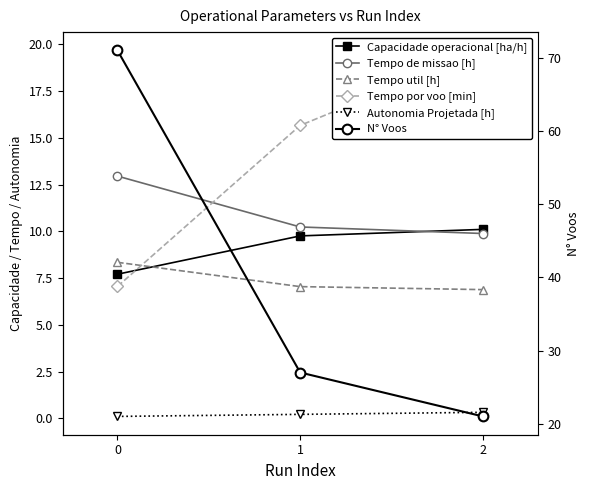

What are all the series names shown in the legend?

Capacidade operacional [ha/h], Tempo de missao [h], Tempo util [h], Tempo por voo [min], Autonomia Projetada [h], N° Voos